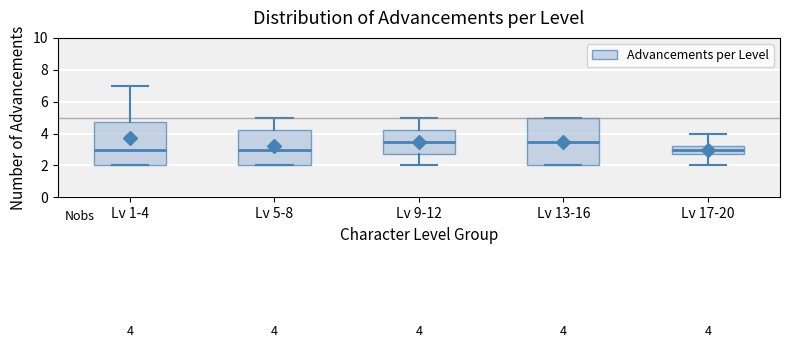

Comparing the boxes themselves (not the whiskers), which one is the tallest?

Lv 13-16